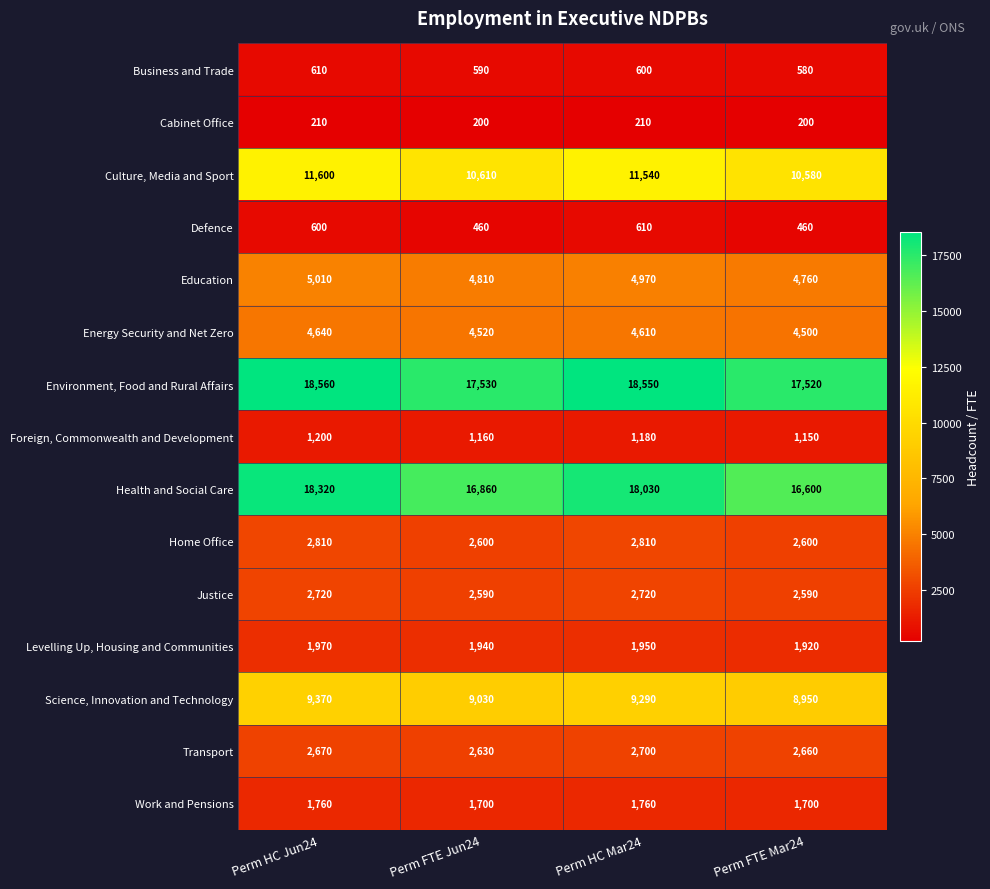

Which label corresponds to the largest value in the chart?

Perm HC Jun24